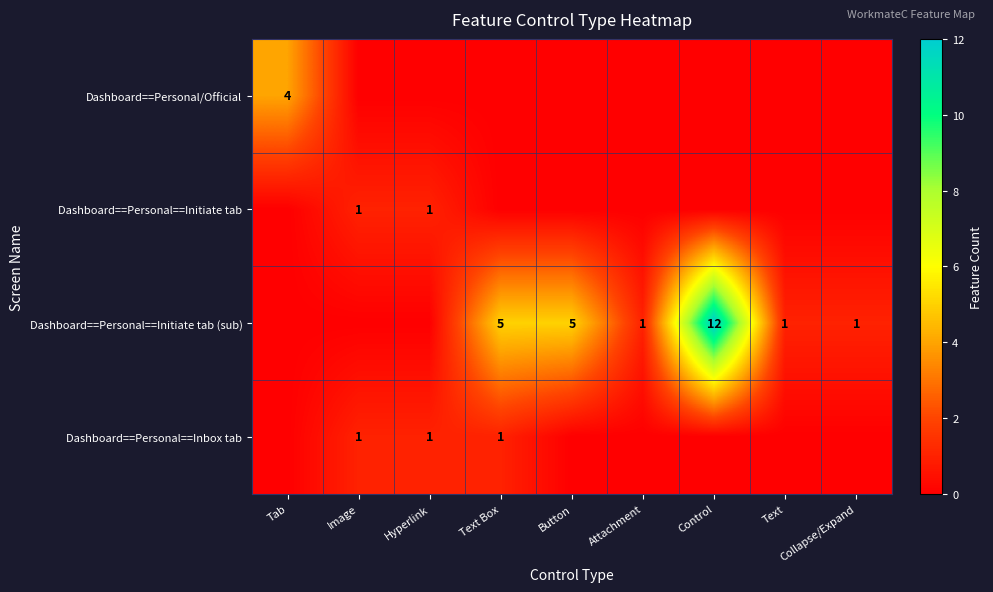

The value of Dashboard==Personal==Initiate tab (sub) at Text Box is 7. True or false?

False